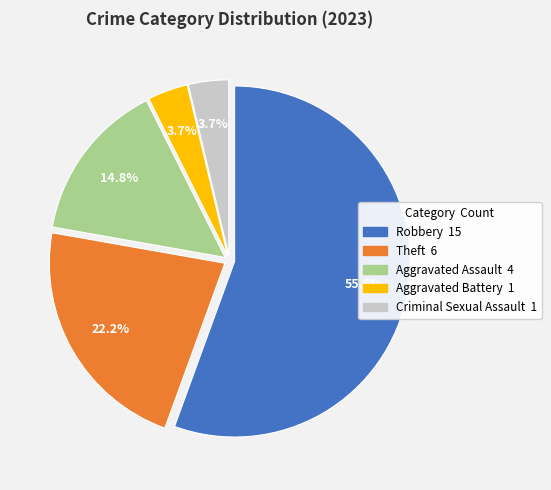

Which category accounts for the majority?

Robbery